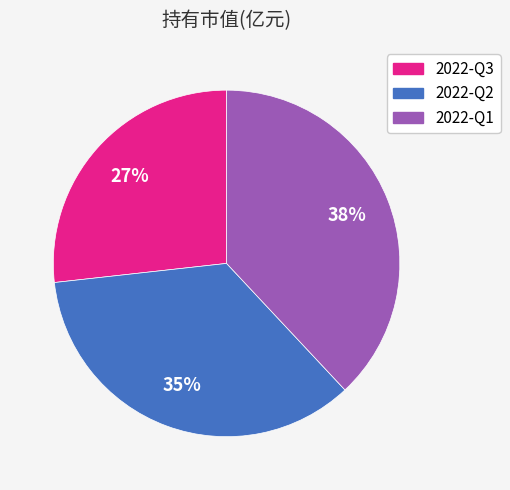

To the nearest percent, what portion does 2022-Q3 represent?

27%